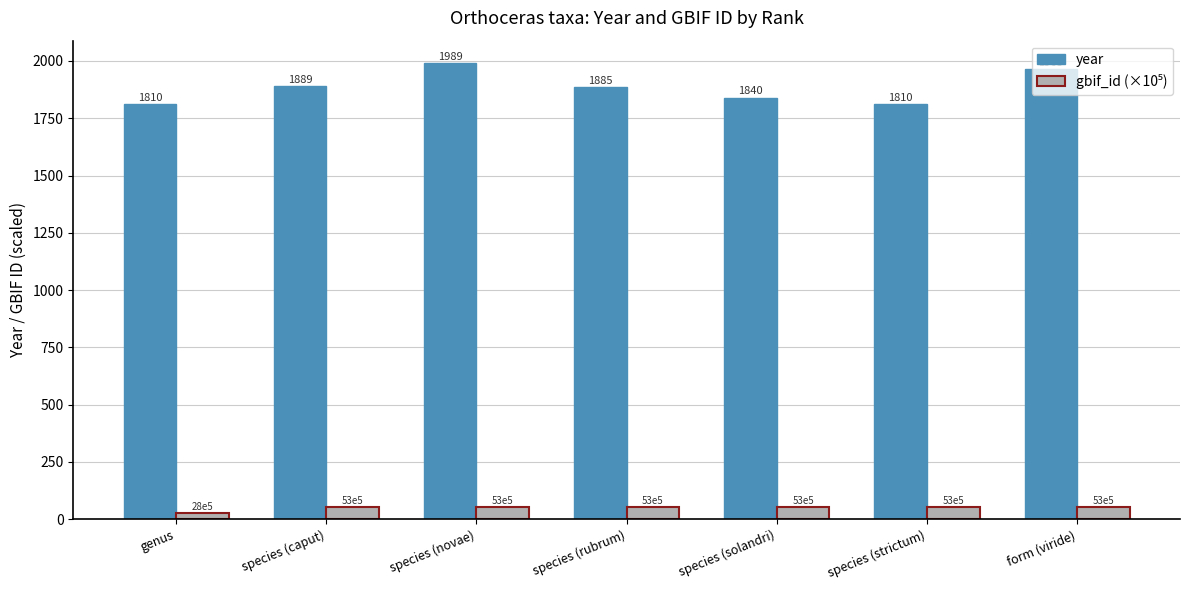

Which series has the largest range (max minus min)?

year